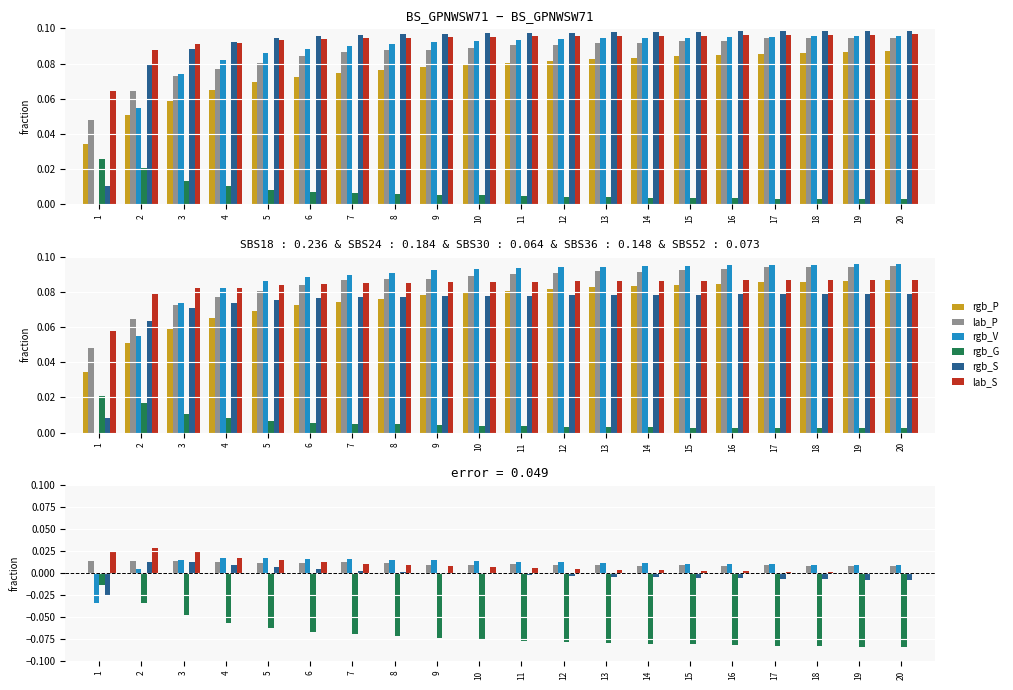

Where is lab_S nearest to the value 0?

20